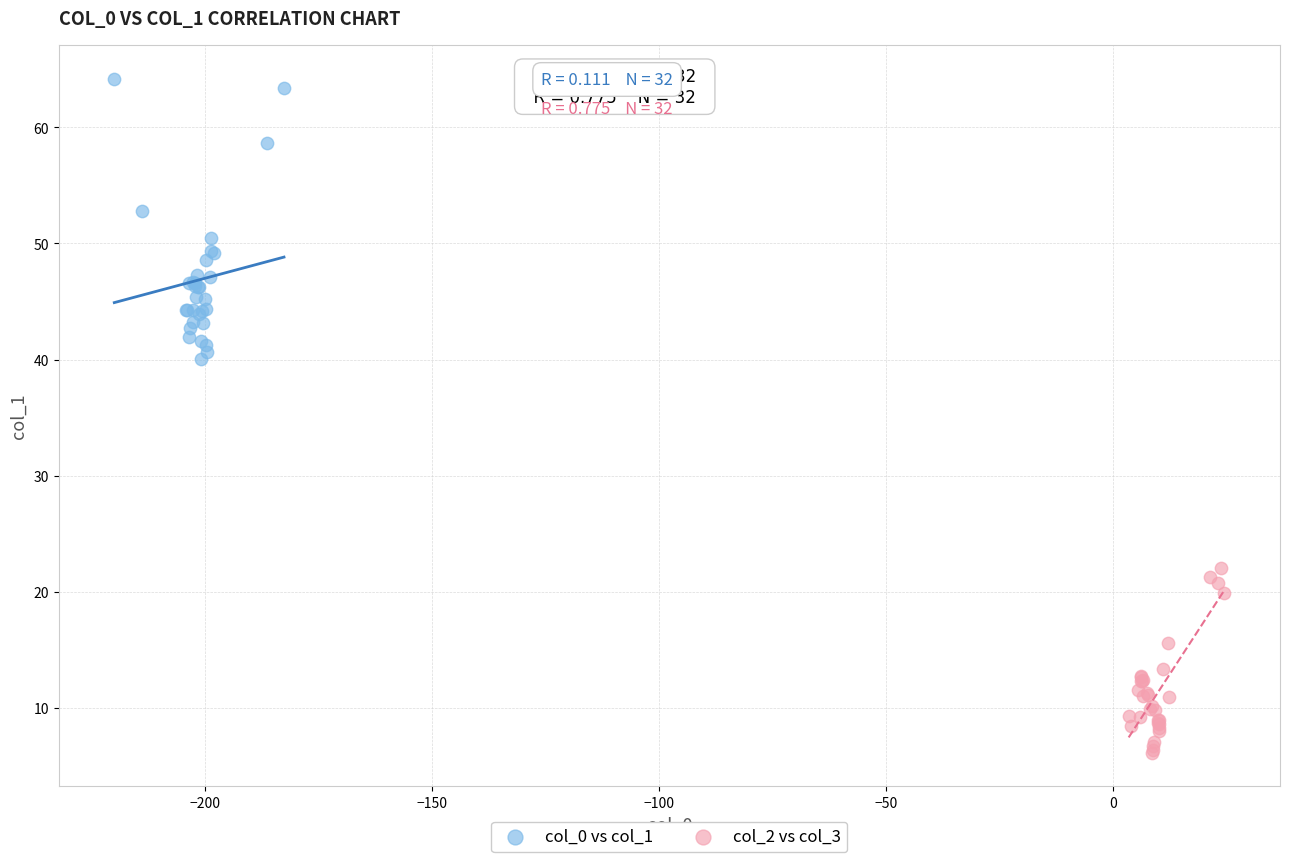

Which series has the widest spread of Y values?

col_0 vs col_1